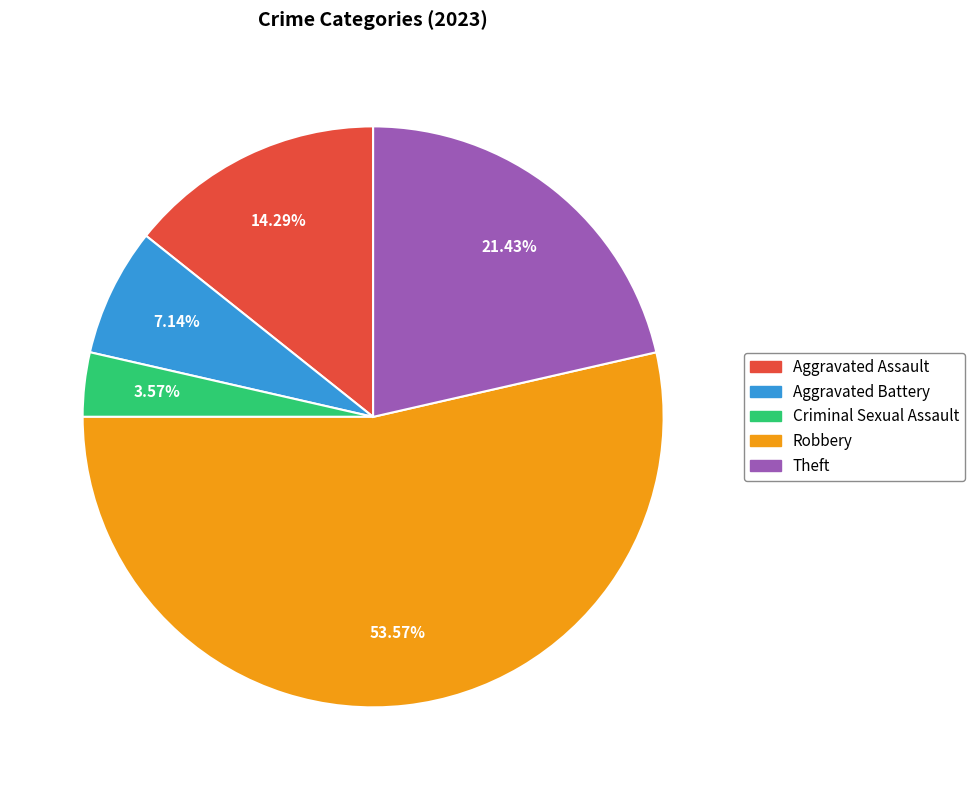

Is the sum of Theft and Robbery greater than half?

Yes